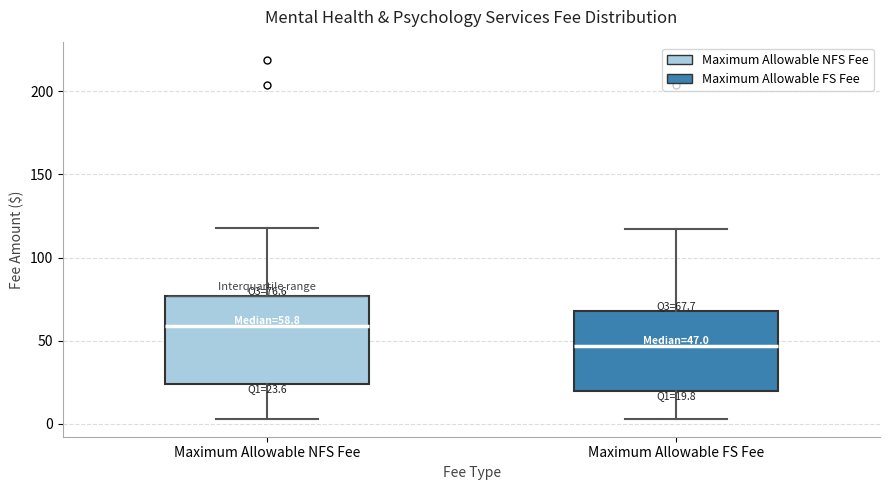

Which box's median line is the highest?

Maximum Allowable NFS Fee